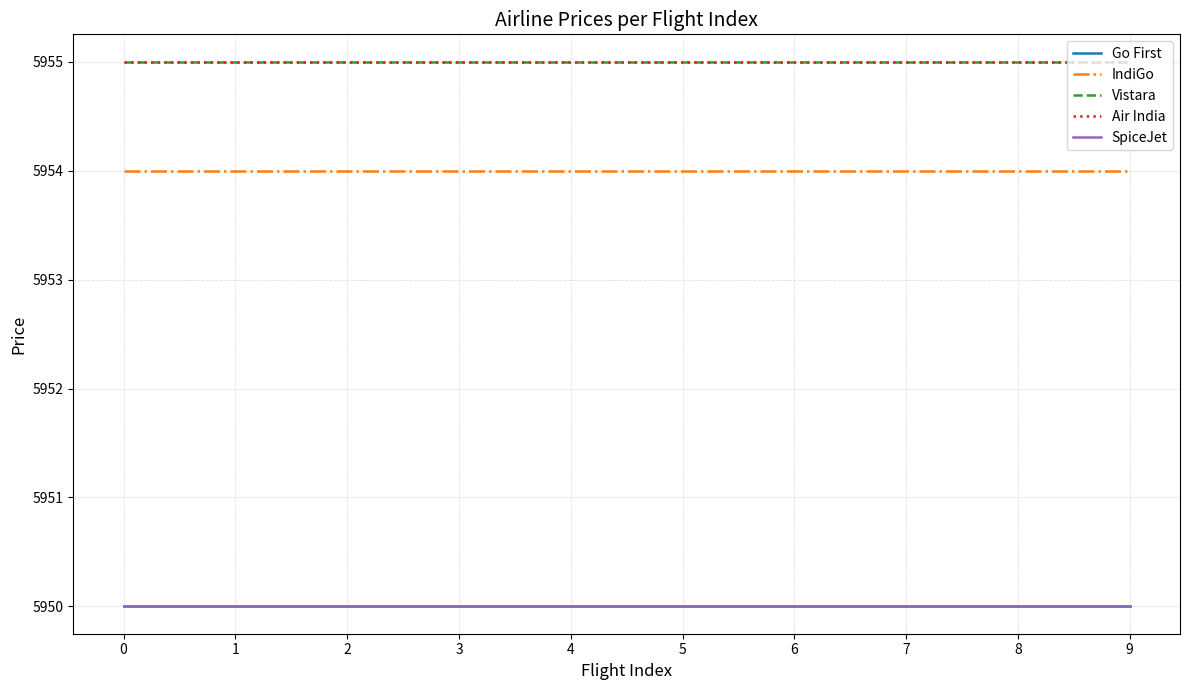

Is this an area chart (filled region under the line)?

No